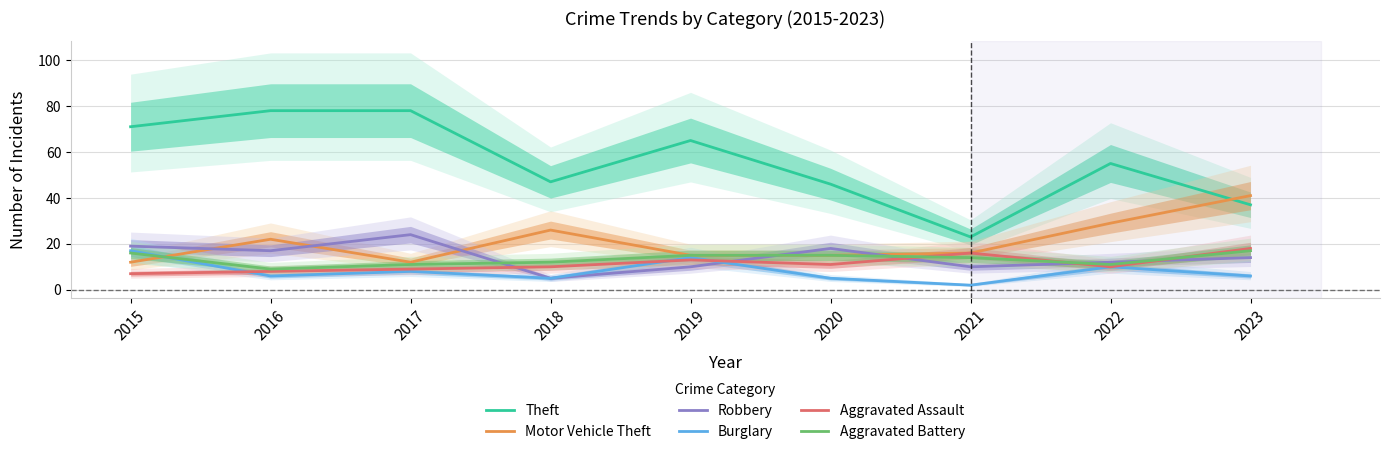

At which category does Theft reach its first local peak?

2019